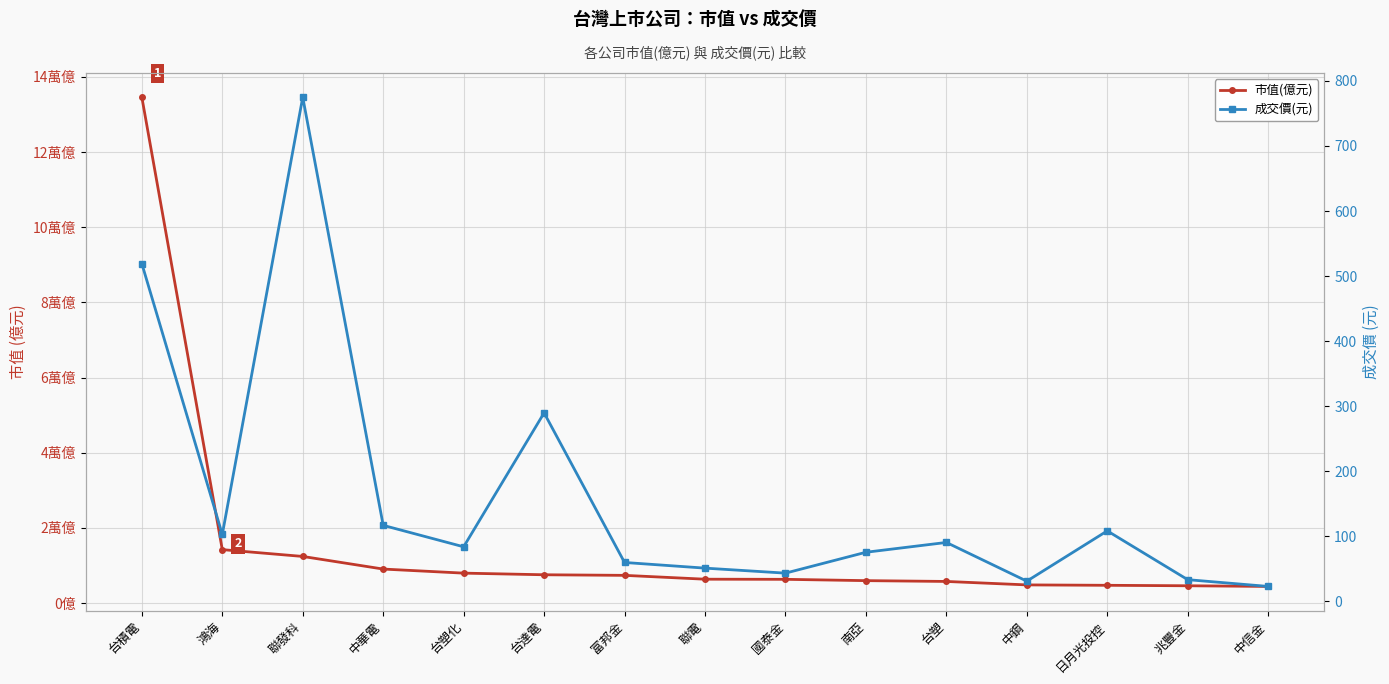

Reading right to left, list all the values displayed in this chart.

市值(億元): 中信金=4416.2	兆豐金=4593.2	日月光投控=4716.6	中鋼=4822.7	台塑=5741.9	南亞=5956.0	國泰金=6307.8	聯電=6339.9	富邦金=7362.8	台達電=7519.9	台塑化=7954.2	中華電=9037.4	聯發科=12395.6	鴻海=14209.6	台積電=134578.7
成交價(元): 中信金=22.6	兆豐金=33.0	日月光投控=108.0	中鋼=30.6	台塑=90.2	南亞=75.1	國泰金=43.0	聯電=50.7	富邦金=59.4	台達電=289.5	台塑化=83.5	中華電=116.5	聯發科=775.0	鴻海=102.5	台積電=519.0